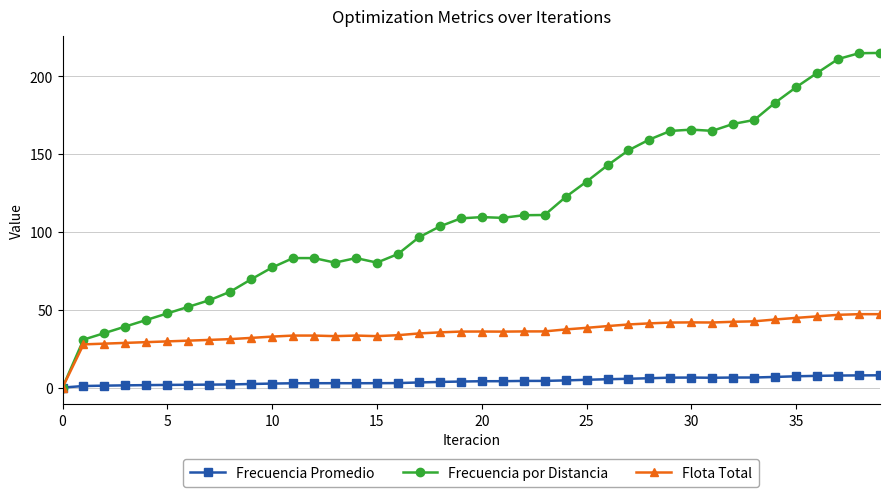

Which series has the widest spread of values?

Frecuencia por Distancia